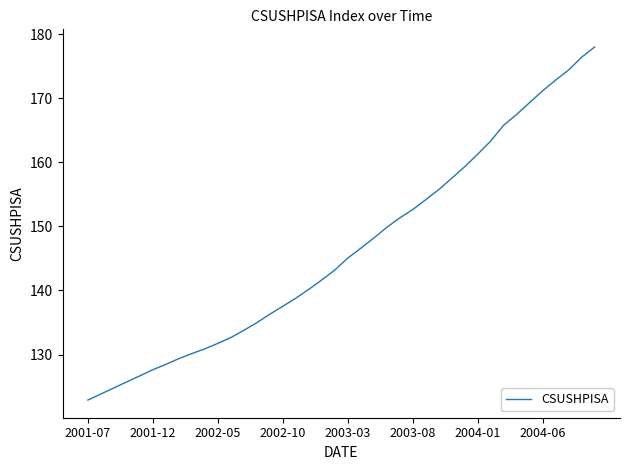

What is the minimum value shown in the chart?

122.9